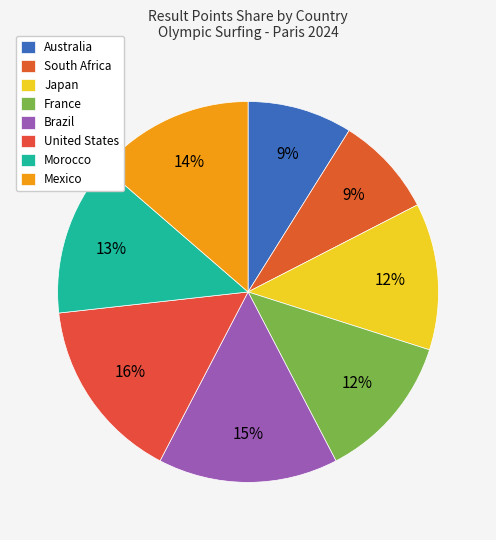

How many slices are in this pie chart?

8